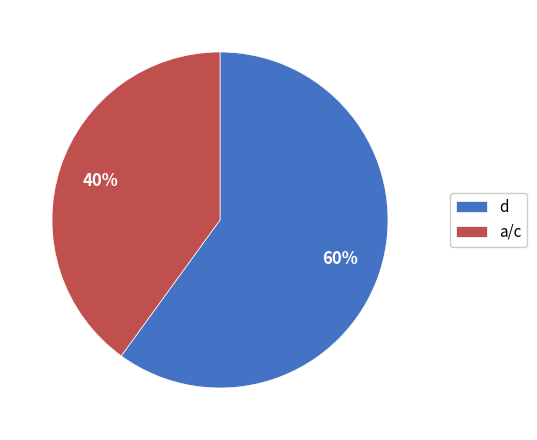

To the nearest percent, what percentage of the pie is a/c?

40%